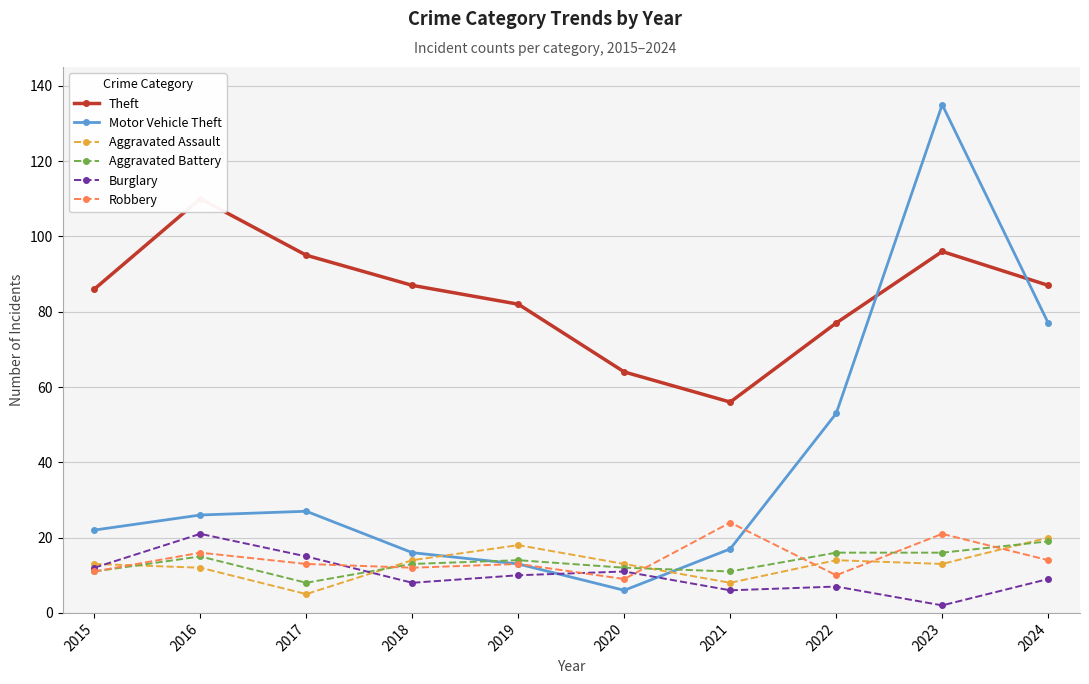

Reading right to left, extract all data points from this chart.

Theft: 87	96	77	56	64	82	87	95	110	86
Motor Vehicle Theft: 77	135	53	17	6	13	16	27	26	22
Aggravated Assault: 20	13	14	8	13	18	14	5	12	13
Aggravated Battery: 19	16	16	11	12	14	13	8	15	11
Burglary: 9	2	7	6	11	10	8	15	21	12
Robbery: 14	21	10	24	9	13	12	13	16	11